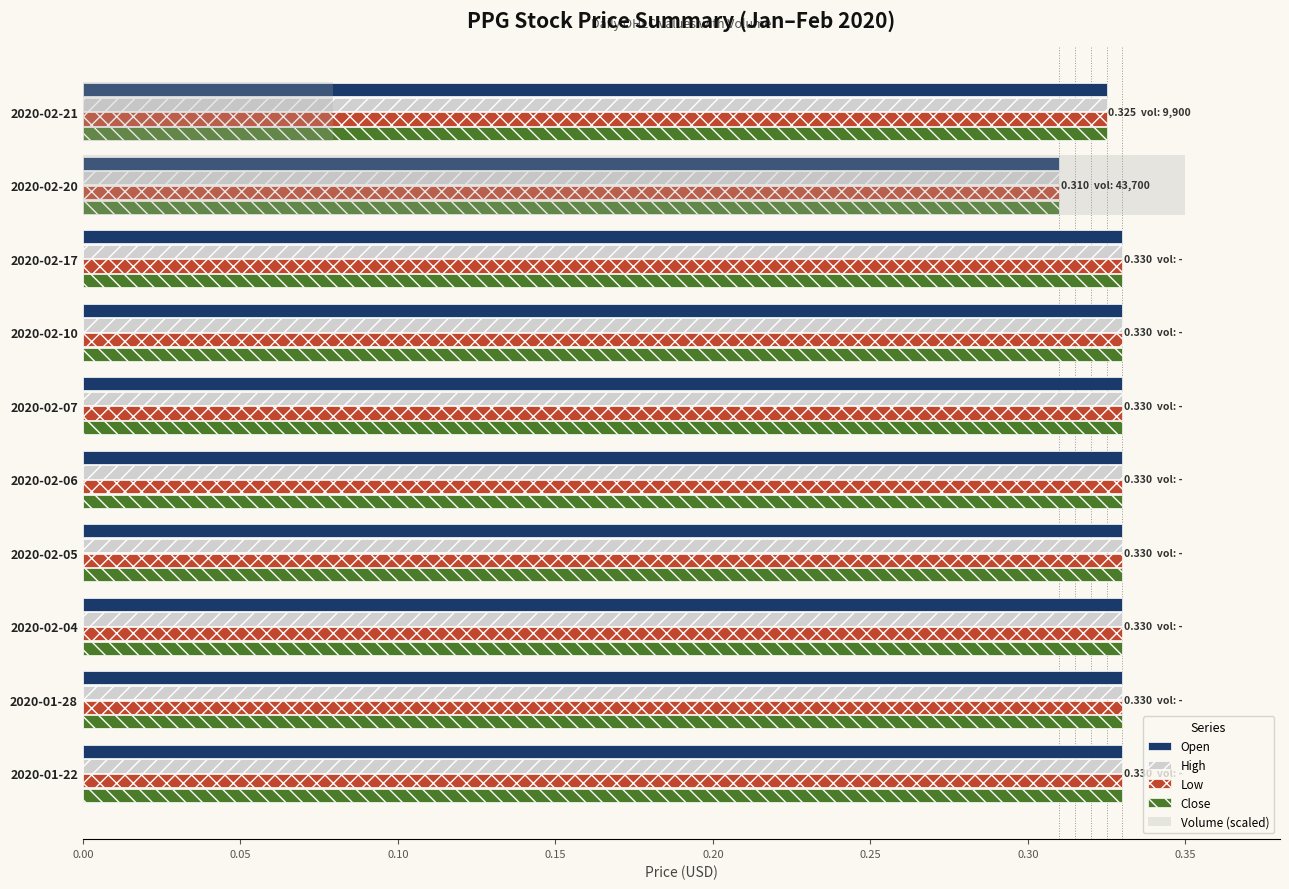

How many Open values are between 0 and 1?

10